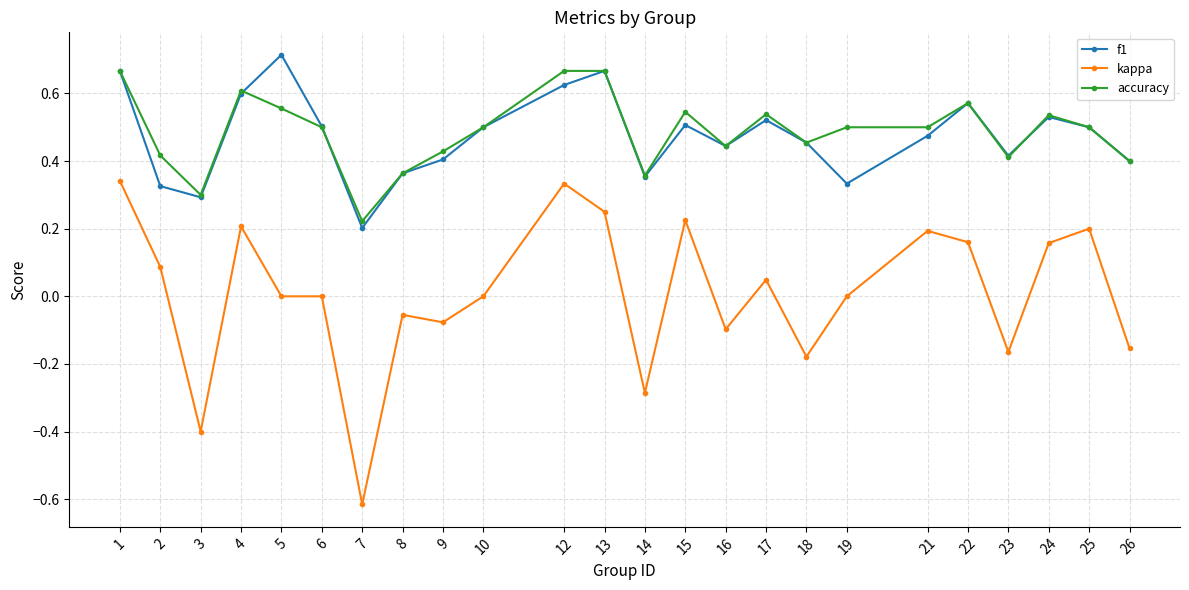

In f1, how many points are higher than both neighbors (excluding endpoints)?

6